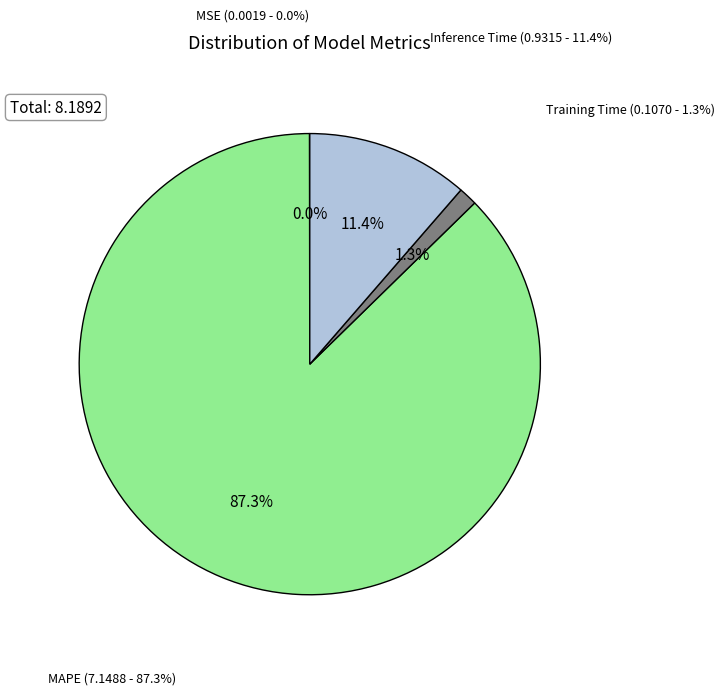

What is the total percentage of MSE and Inference Time?

11.4%